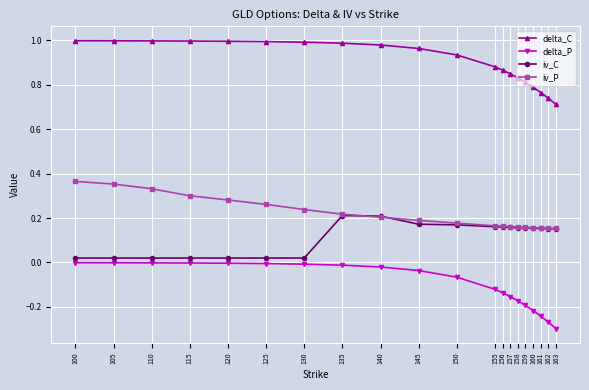

True or false: iv_P has a value of 0.2 at 160.

True